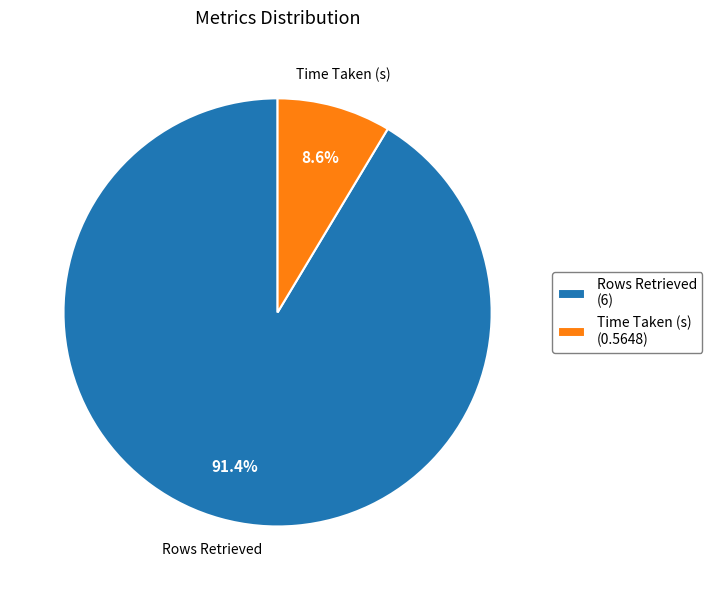

Rank the categories by value from lowest to highest.

Time Taken (s), Rows Retrieved